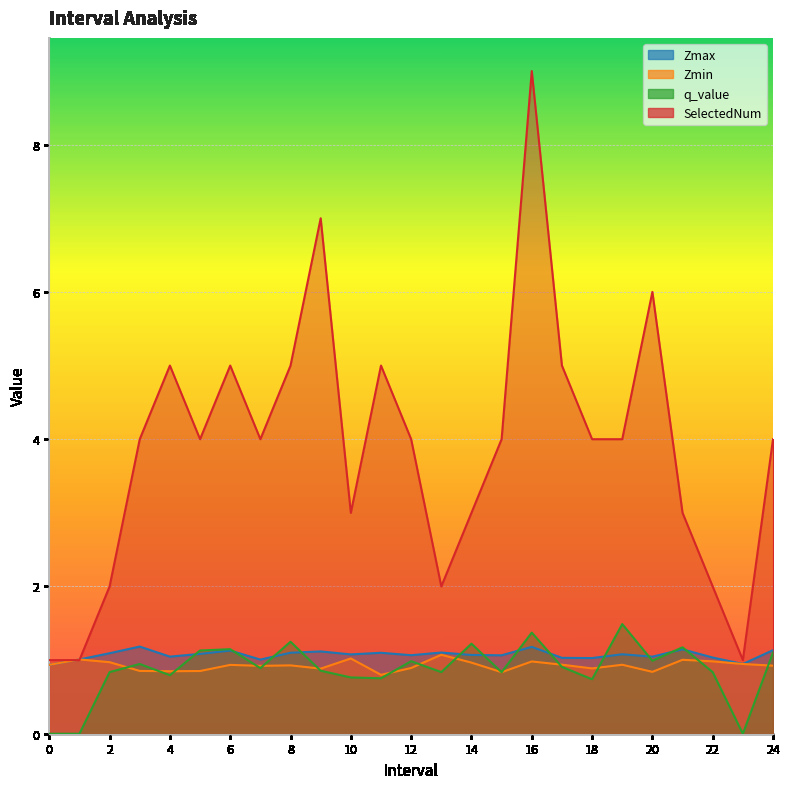

What is the difference between the maximum and minimum values in the Zmax series?

0.2